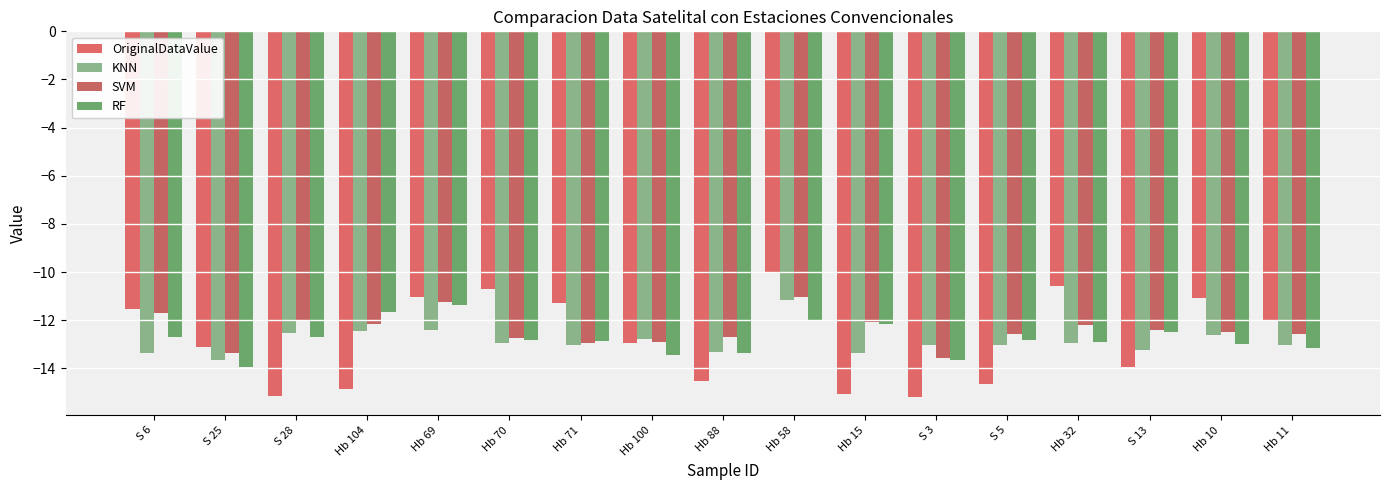

Reading left to right, extract all data points from this chart.

OriginalDataValue: S 6=-11.5	S 25=-13.1	S 28=-15.1	Hb 104=-14.9	Hb 69=-11.0	Hb 70=-10.7	Hb 71=-11.3	Hb 100=-12.9	Hb 88=-14.5	Hb 58=-10.0	Hb 15=-15.1	S 3=-15.2	S 5=-14.7	Hb 32=-10.6	S 13=-13.9	Hb 10=-11.1	Hb 11=-12.0
KNN: S 6=-13.4	S 25=-13.6	S 28=-12.5	Hb 104=-12.5	Hb 69=-12.4	Hb 70=-13.0	Hb 71=-13.0	Hb 100=-12.8	Hb 88=-13.3	Hb 58=-11.2	Hb 15=-13.4	S 3=-13.0	S 5=-13.0	Hb 32=-12.9	S 13=-13.2	Hb 10=-12.6	Hb 11=-13.0
SVM: S 6=-11.7	S 25=-13.4	S 28=-12.0	Hb 104=-12.2	Hb 69=-11.2	Hb 70=-12.7	Hb 71=-13.0	Hb 100=-12.9	Hb 88=-12.7	Hb 58=-11.0	Hb 15=-12.1	S 3=-13.6	S 5=-12.6	Hb 32=-12.2	S 13=-12.4	Hb 10=-12.5	Hb 11=-12.6
RF: S 6=-12.7	S 25=-14.0	S 28=-12.7	Hb 104=-11.7	Hb 69=-11.4	Hb 70=-12.8	Hb 71=-12.9	Hb 100=-13.5	Hb 88=-13.4	Hb 58=-12.0	Hb 15=-12.2	S 3=-13.7	S 5=-12.8	Hb 32=-12.9	S 13=-12.5	Hb 10=-13.0	Hb 11=-13.2